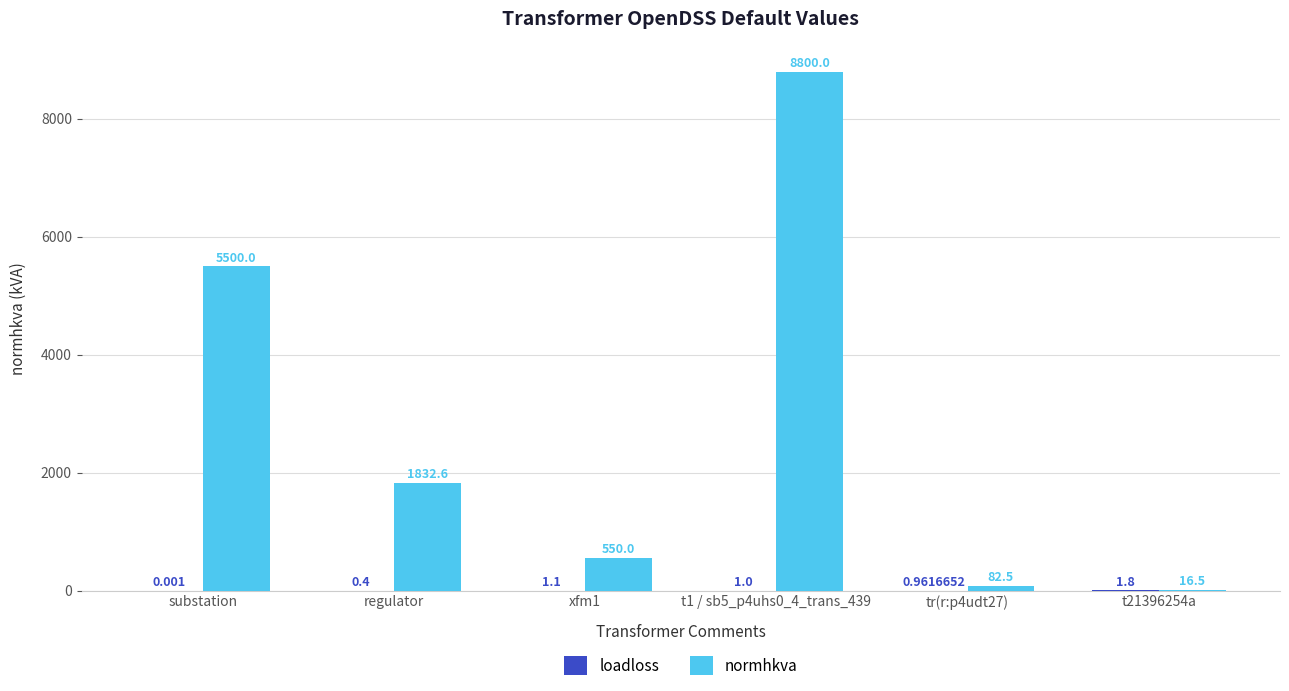

Which series changed the most between substation and t21396254a?

normhkva